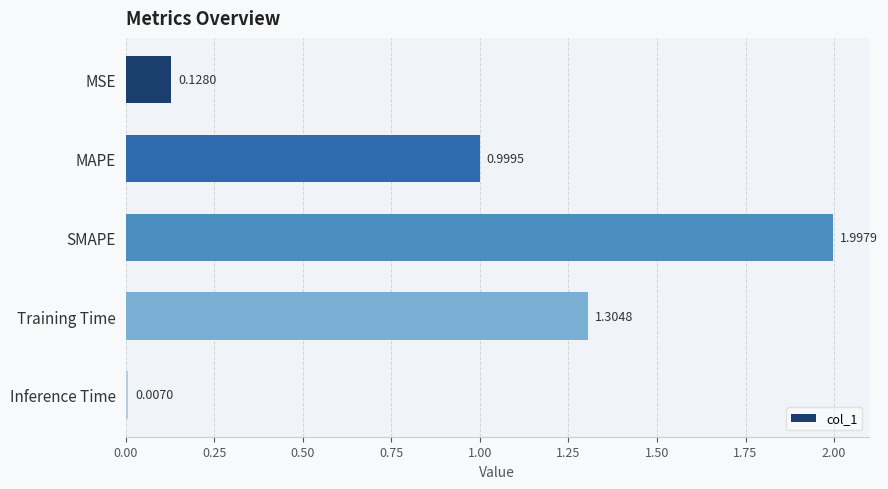

What is the average value?

0.9